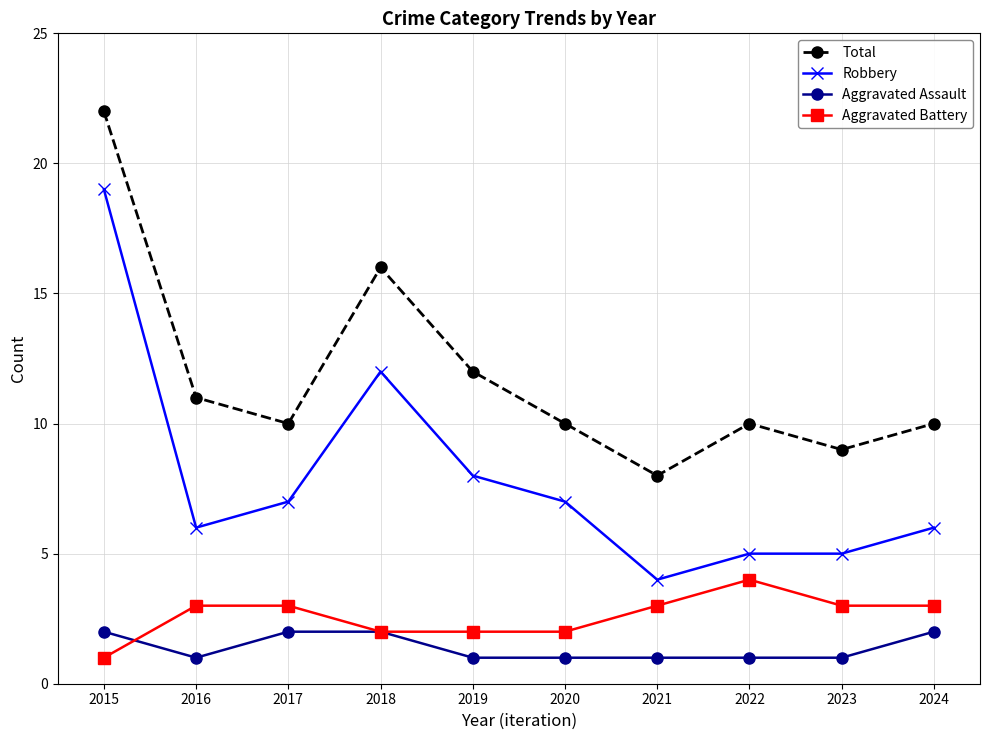

Which category has the lowest value in the Robbery series?

2021